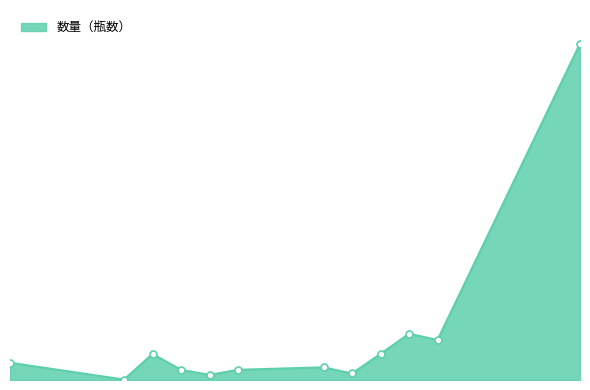

What is the value of the 4th point from the left?

14112